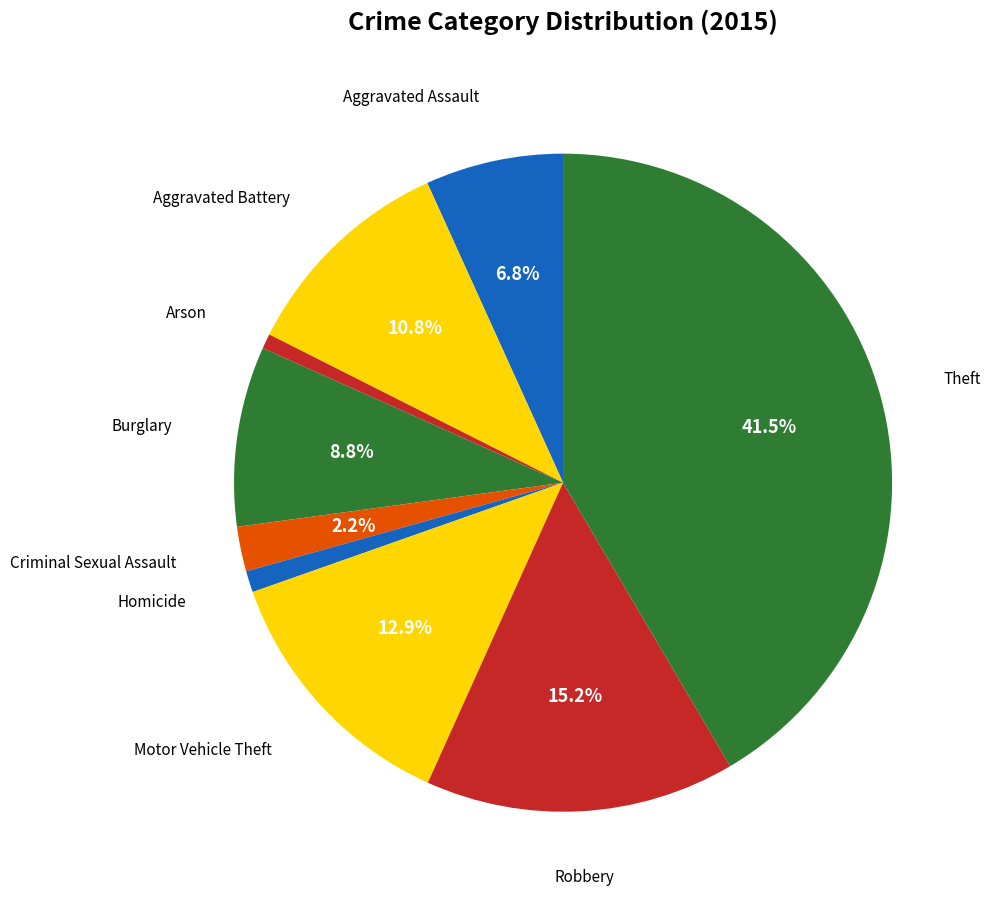

Count the number of slices in the pie.

9